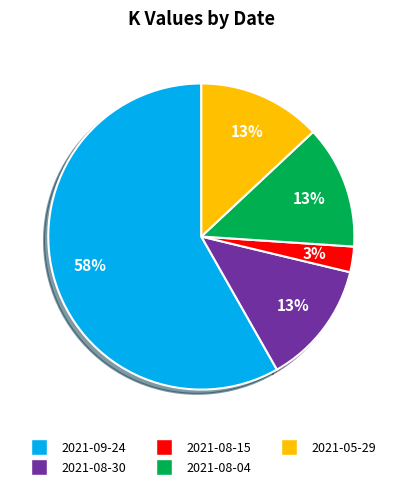

To the nearest percent, what percentage of the pie is 2021-08-15?

3%